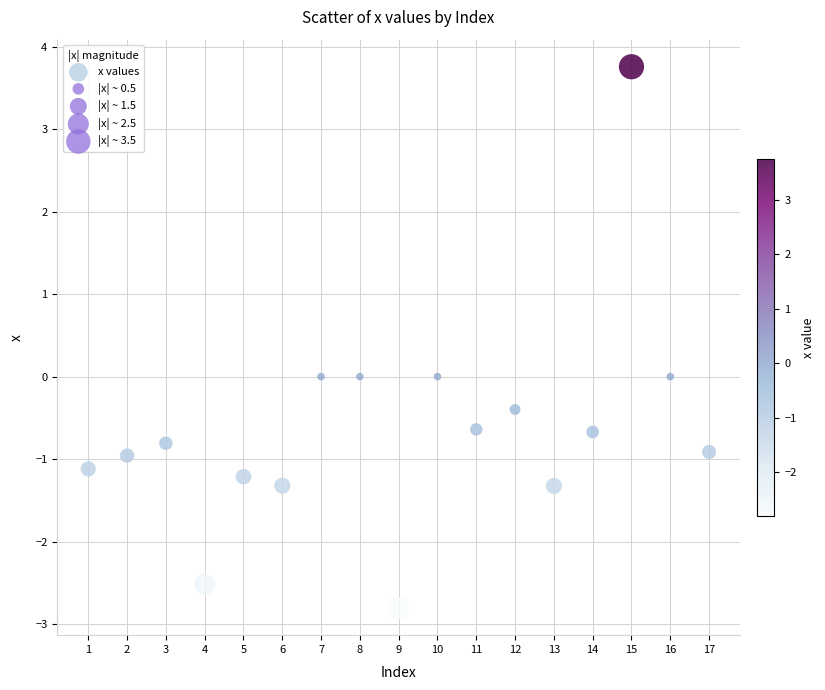

What is the range of X values (max minus min)?

16.0